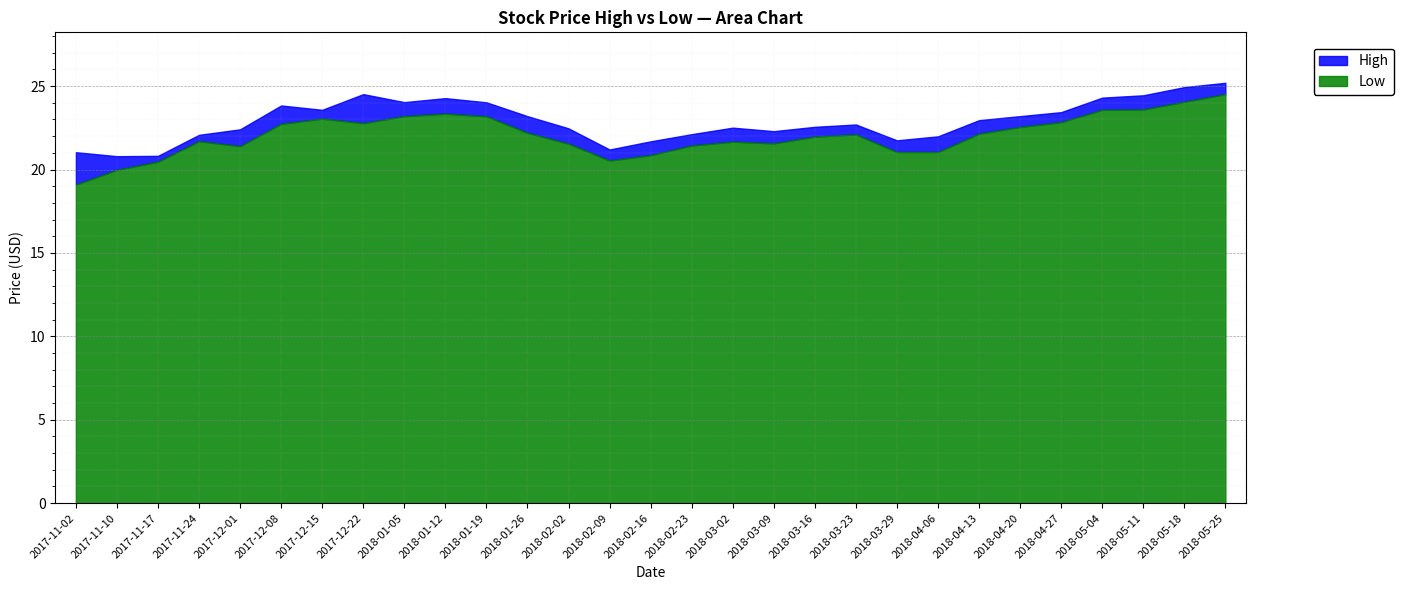

True or false: Low has a value of 10.9 at 2018-03-23.

False